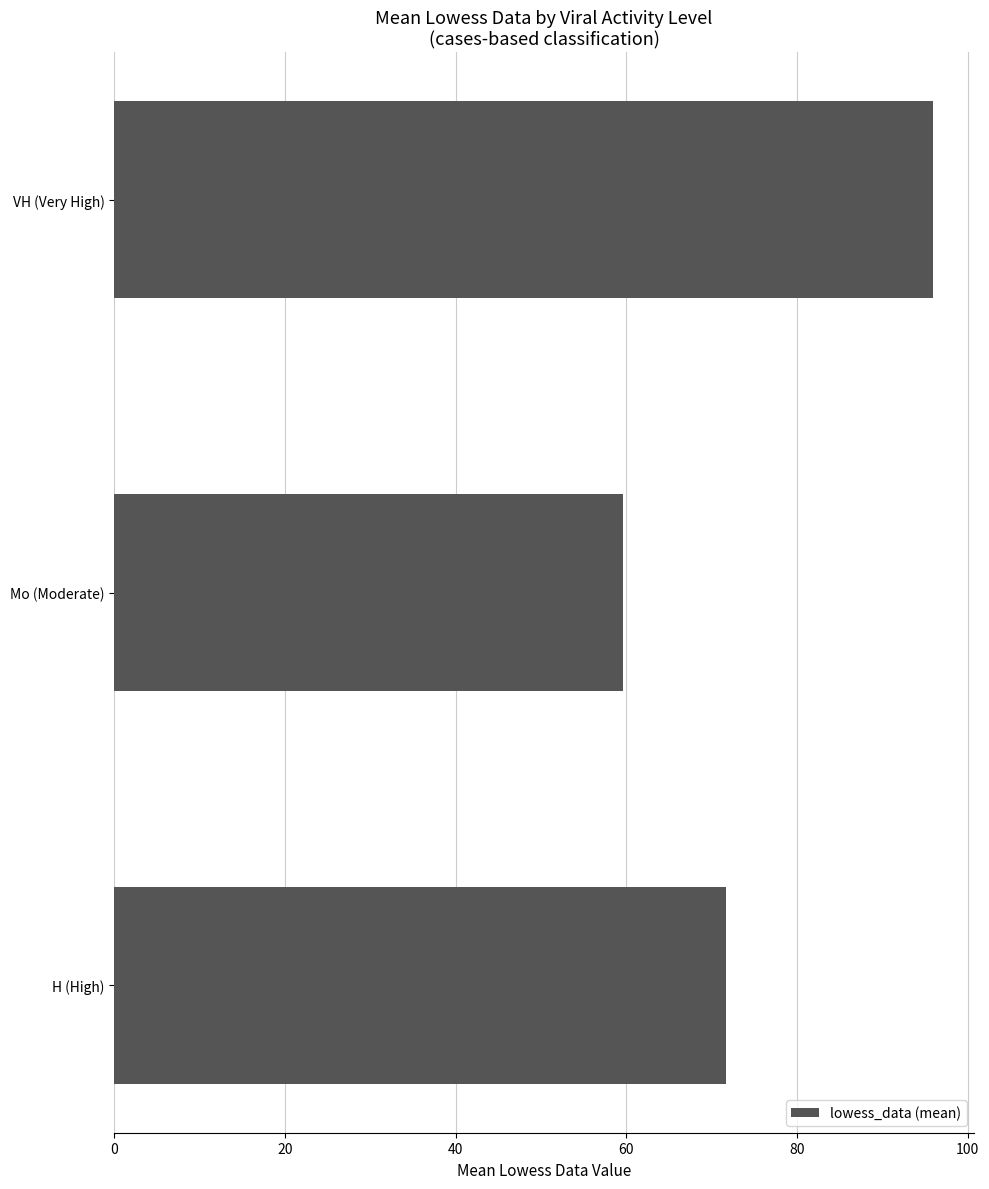

Between Mo (Moderate) and VH (Very High), which is larger?

VH (Very High)